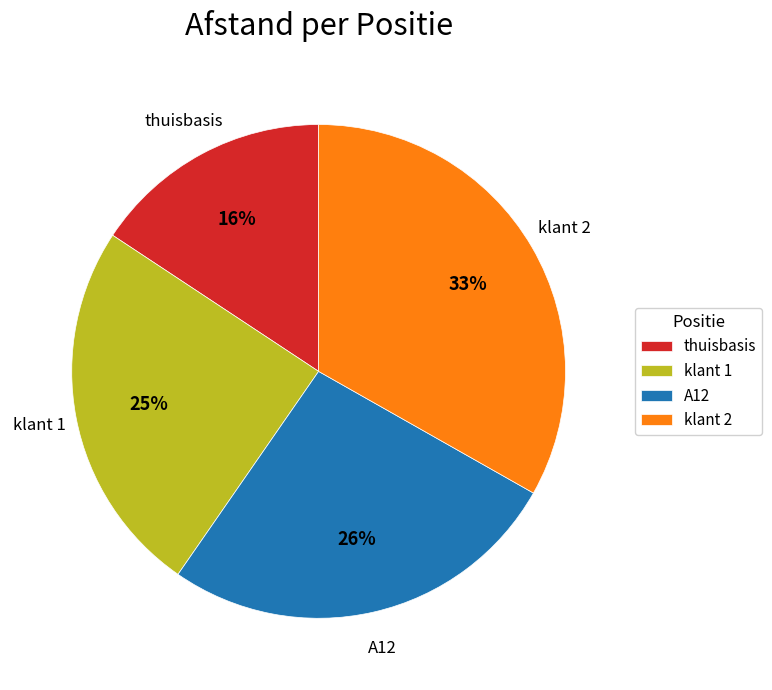

To the nearest percent, what percentage of the pie is A12?

26%